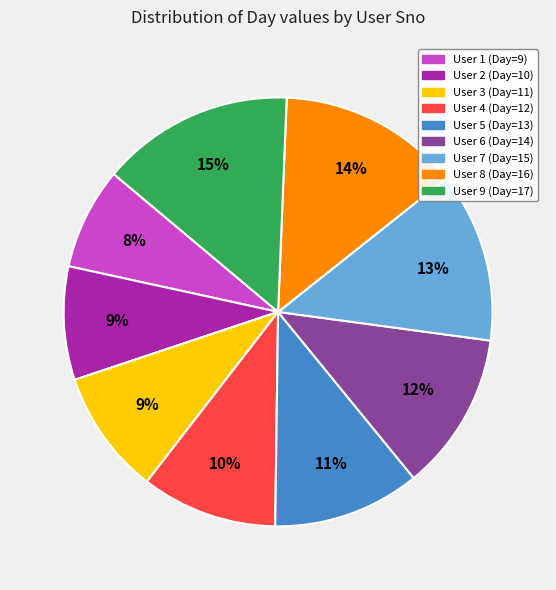

Does any single category account for the majority?

No